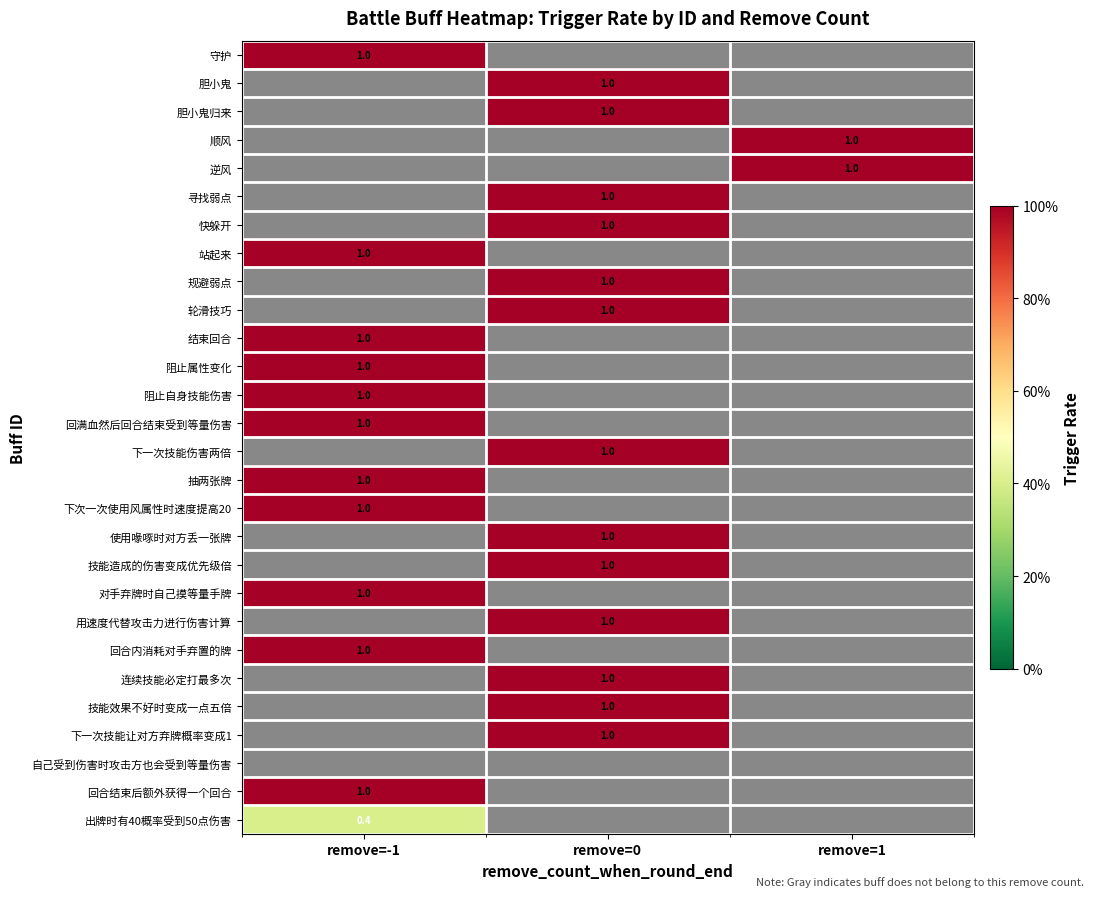

True or false: 出牌时有40概率受到50点伤害 has a value of 0.4 at remove=-1.

True